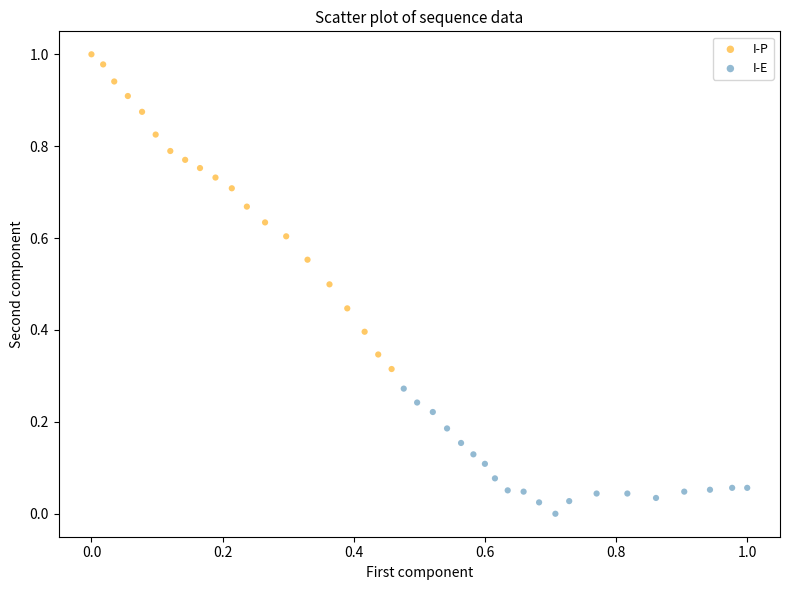

Which series reaches the minimum Y coordinate?

I-E